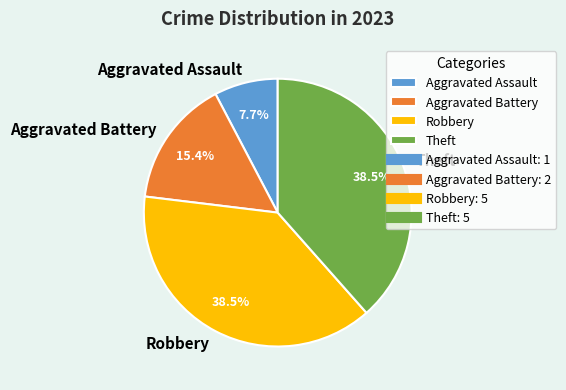

Which category has the smallest portion of the pie?

Aggravated Assault